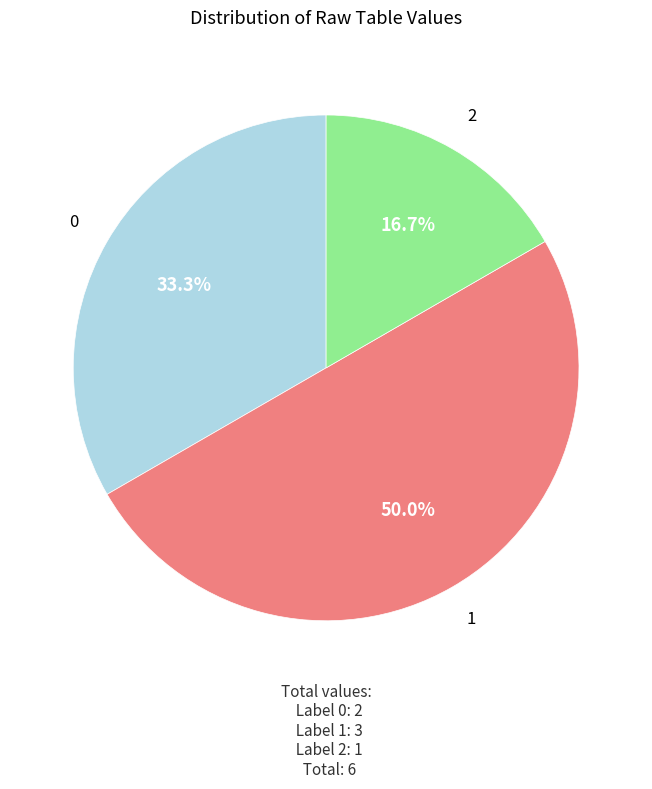

Rank the categories by value from lowest to highest.

2, 0, 1